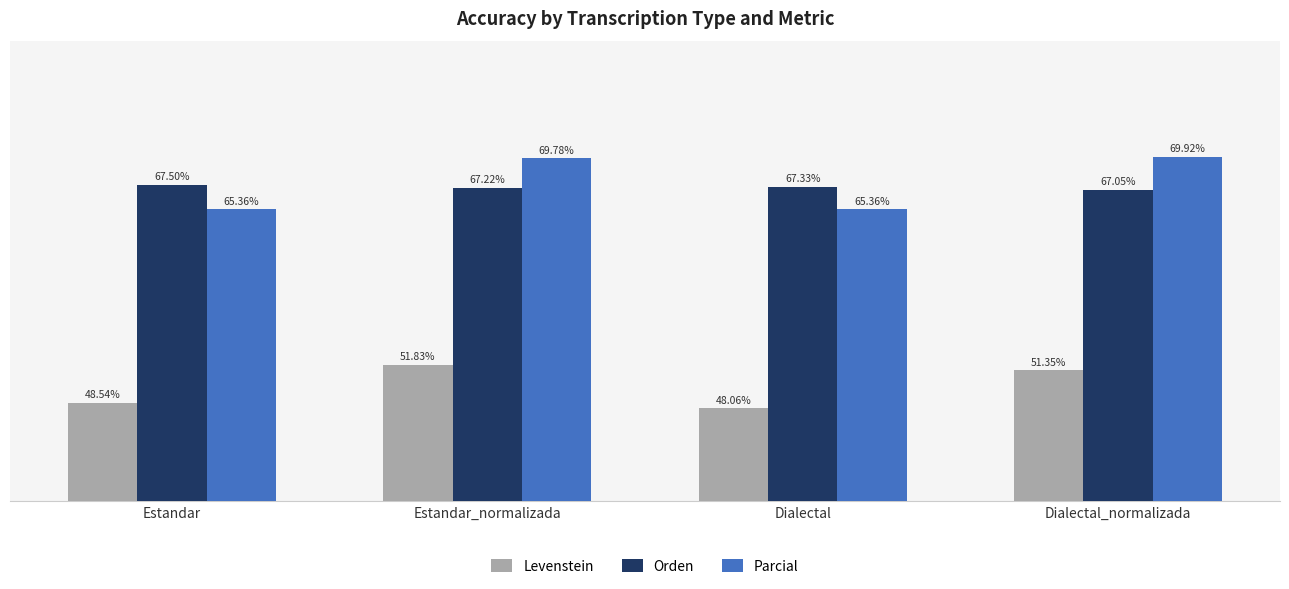

List the labels in order of Orden value, smallest first.

Dialectal_normalizada, Estandar_normalizada, Dialectal, Estandar